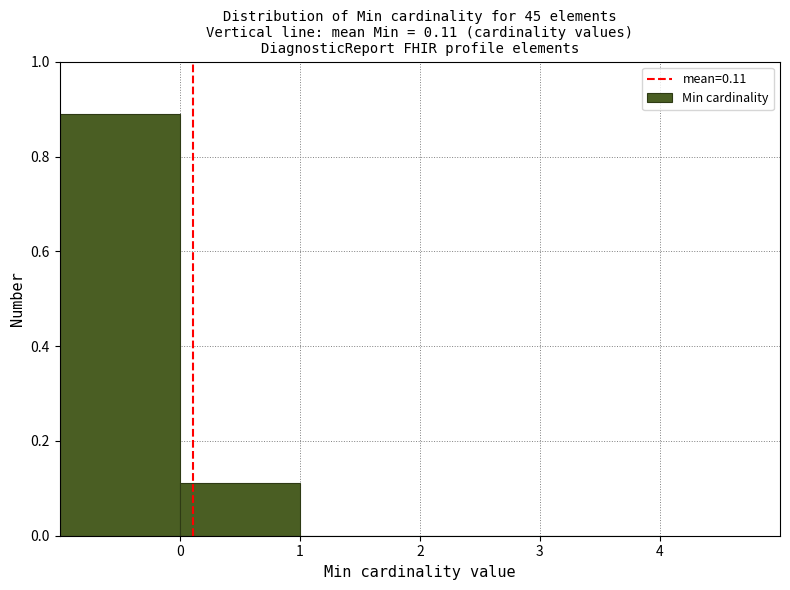

Over which range of the x-axis is the bar tallest?

-1 to 0